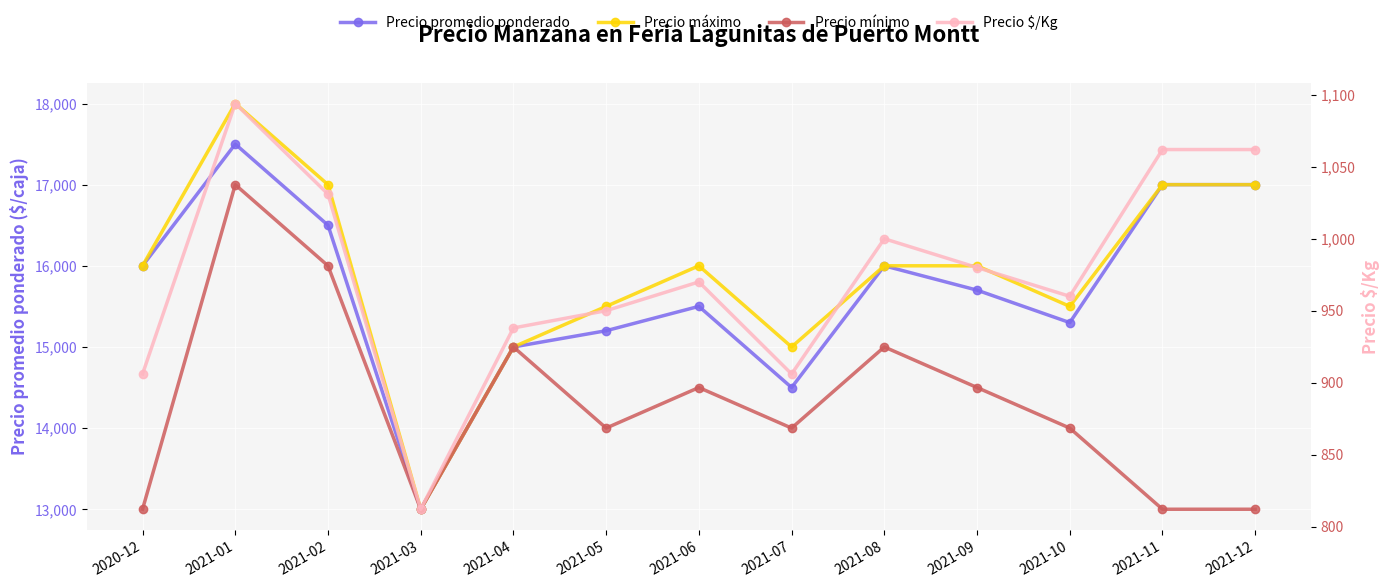

What is the value of the Precio máximo point at the 13th from the left?

17000